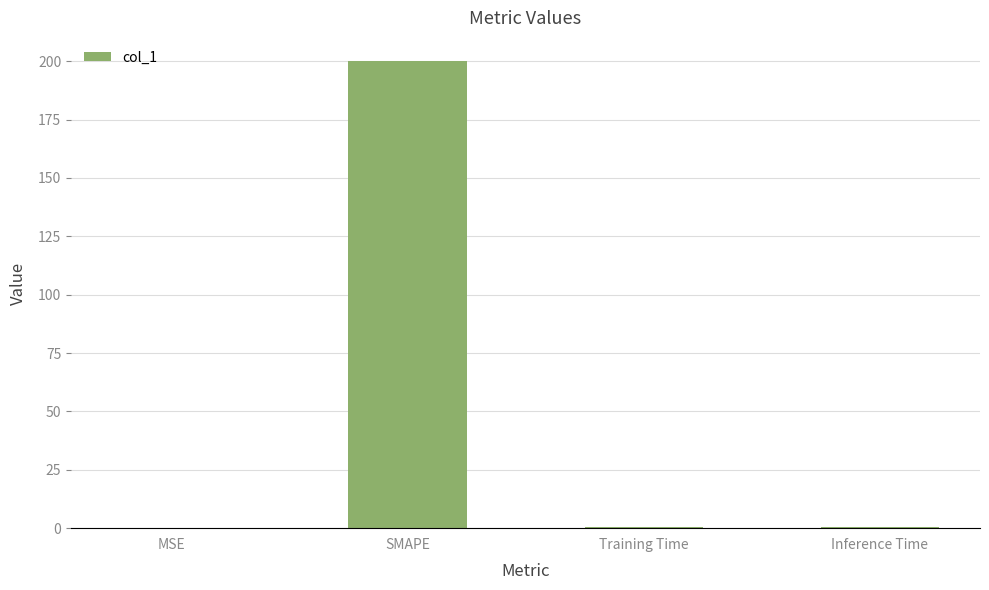

Is it true that the value at MSE is 0.0?

True